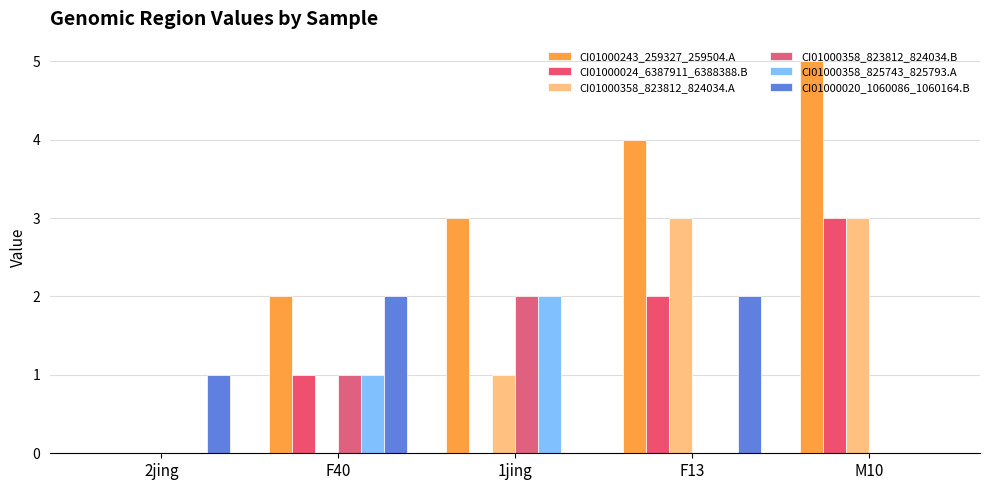

Which label corresponds to the largest value in the chart?

M10